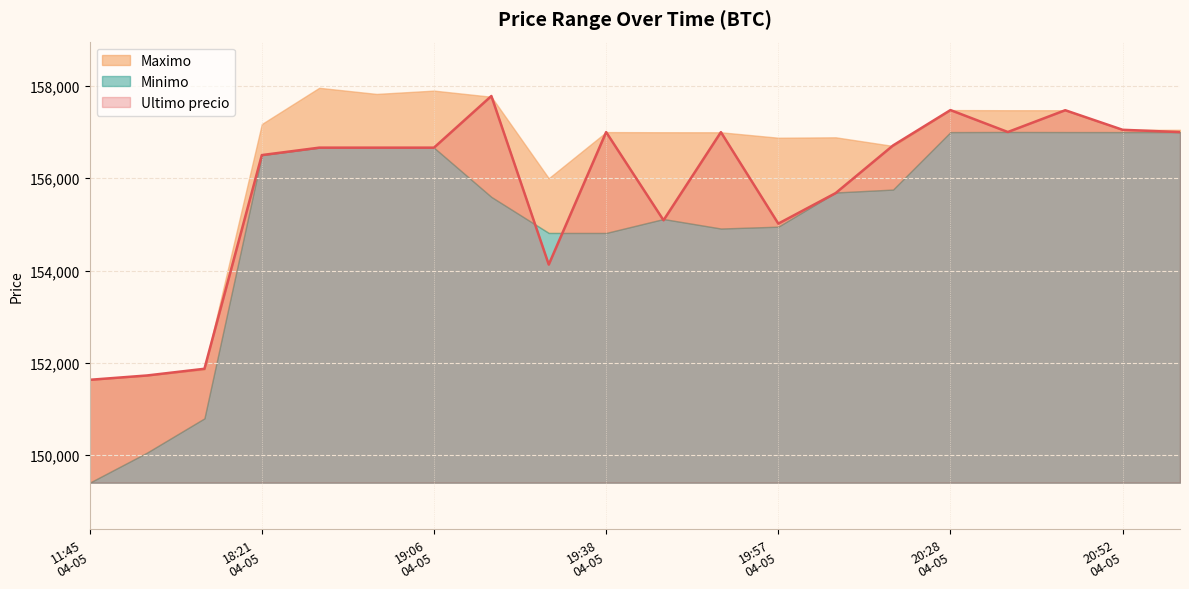

Reading left to right, list all the values displayed in this chart.

Ultimo precio: 2021-04-05 11:45=151633	2021-04-05 16:00=151727	2021-04-05 16:21=151872	2021-04-05 18:21=156502	2021-04-05 18:38=156663	2021-04-05 18:53=156663	2021-04-05 19:06=156663	2021-04-05 19:17=157782	2021-04-05 19:29=154130	2021-04-05 19:38=157000	2021-04-05 19:46=155090	2021-04-05 19:51=156999	2021-04-05 19:57=155017	2021-04-05 20:05=155679	2021-04-05 20:15=156711	2021-04-05 20:28=157477	2021-04-05 20:38=157002	2021-04-05 20:46=157474	2021-04-05 20:52=157050	2021-04-05 20:58=157000
Maximo: 2021-04-05 11:45=151633	2021-04-05 16:00=151727	2021-04-05 16:21=151858	2021-04-05 18:21=157175	2021-04-05 18:38=157960	2021-04-05 18:53=157827	2021-04-05 19:06=157899	2021-04-05 19:17=157766	2021-04-05 19:29=156000	2021-04-05 19:38=157000	2021-04-05 19:46=156997	2021-04-05 19:51=156996	2021-04-05 19:57=156878	2021-04-05 20:05=156887	2021-04-05 20:15=156700	2021-04-05 20:28=157477	2021-04-05 20:38=157474	2021-04-05 20:46=157474	2021-04-05 20:52=157050	2021-04-05 20:58=157050
Minimo: 2021-04-05 11:45=149404	2021-04-05 16:00=150056	2021-04-05 16:21=150798	2021-04-05 18:21=156502	2021-04-05 18:38=156663	2021-04-05 18:53=156663	2021-04-05 19:06=156663	2021-04-05 19:17=155596	2021-04-05 19:29=154815	2021-04-05 19:38=154815	2021-04-05 19:46=155117	2021-04-05 19:51=154911	2021-04-05 19:57=154951	2021-04-05 20:05=155692	2021-04-05 20:15=155755	2021-04-05 20:28=157000	2021-04-05 20:38=157003	2021-04-05 20:46=157001	2021-04-05 20:52=157000	2021-04-05 20:58=157000